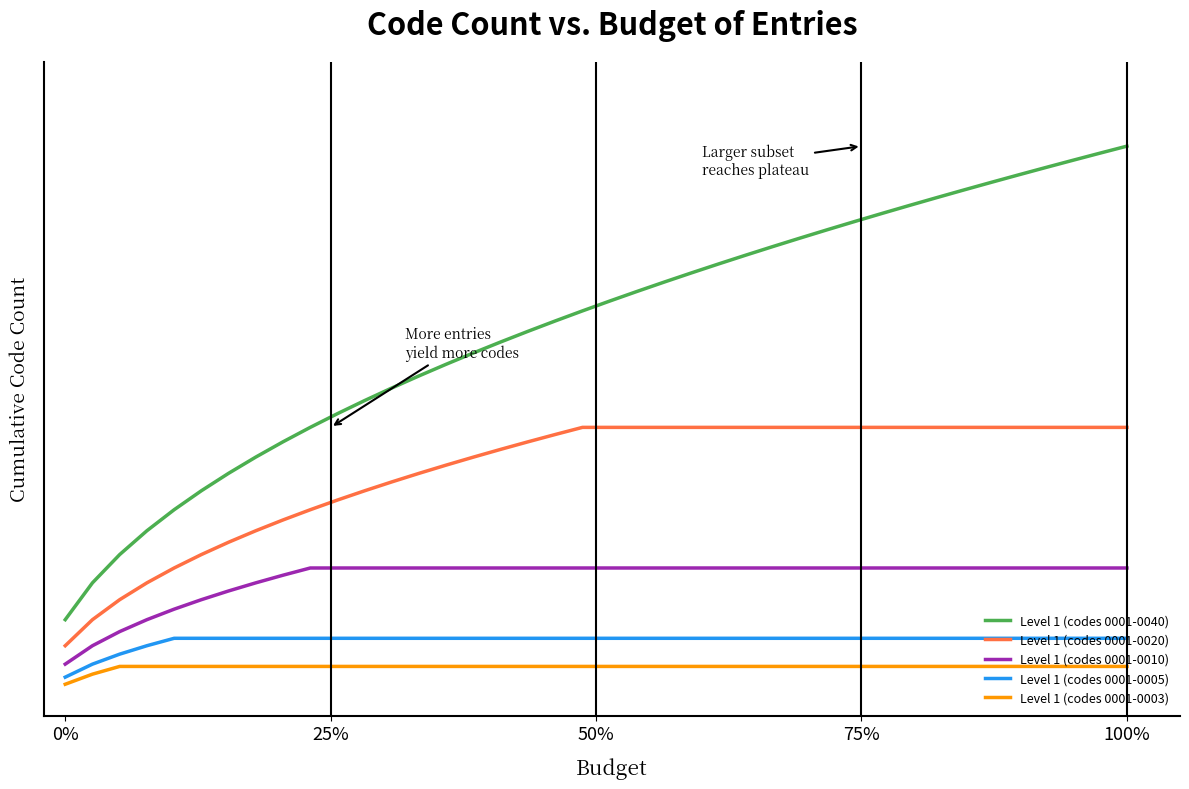

What is the sum of all Level 1 (codes 0001-0005) values?

193.7